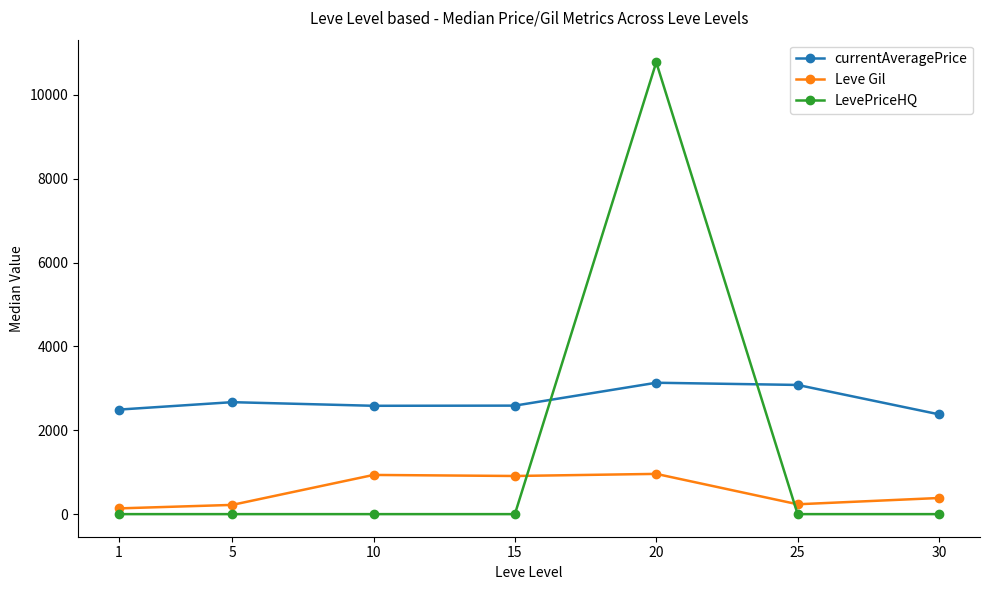

What is the greatest value displayed?

10780.0